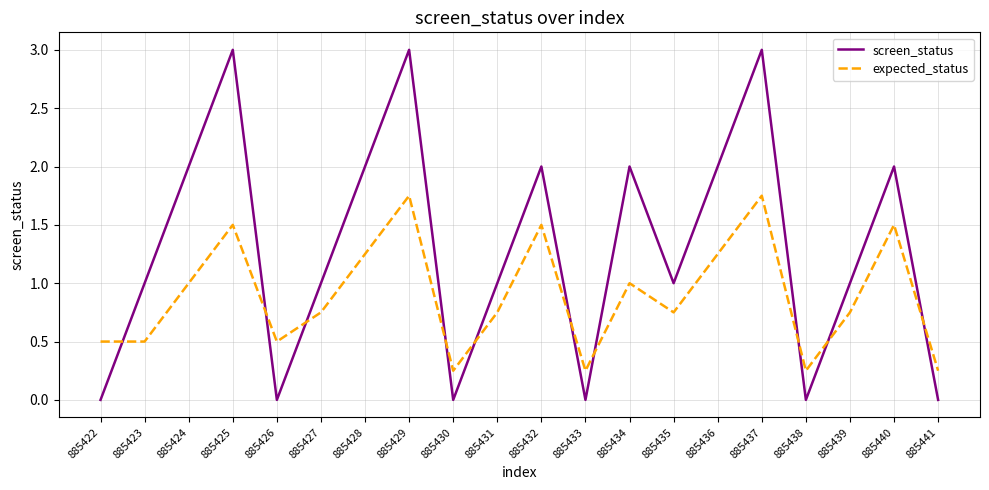

What is the difference between the second highest and minimum values in the expected_status series?

1.5